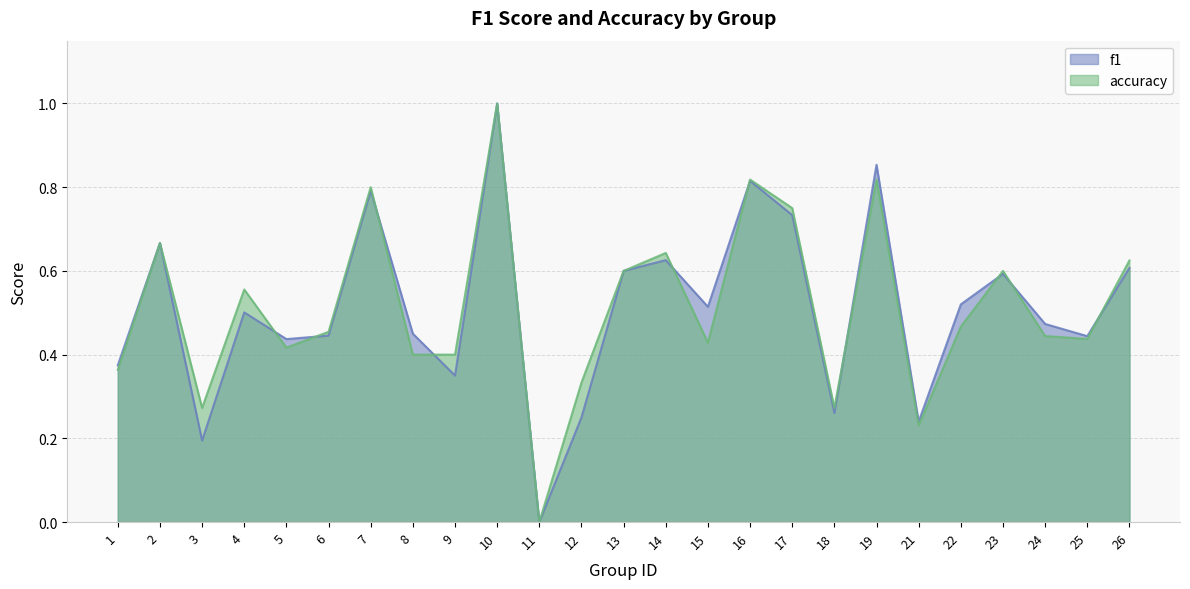

What is the sum of all accuracy values?

12.8